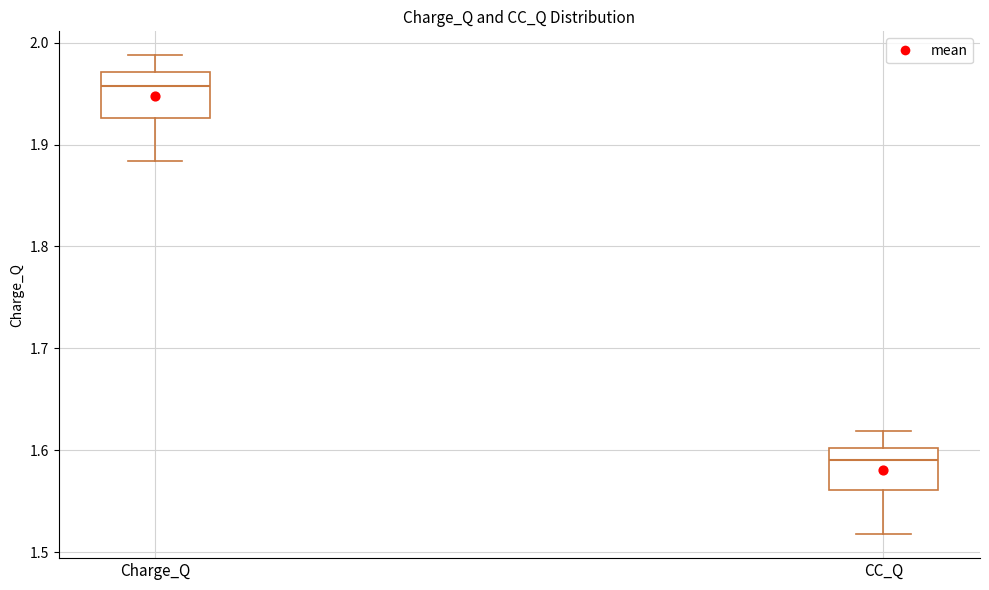

Which box's median line is the highest?

Charge_Q